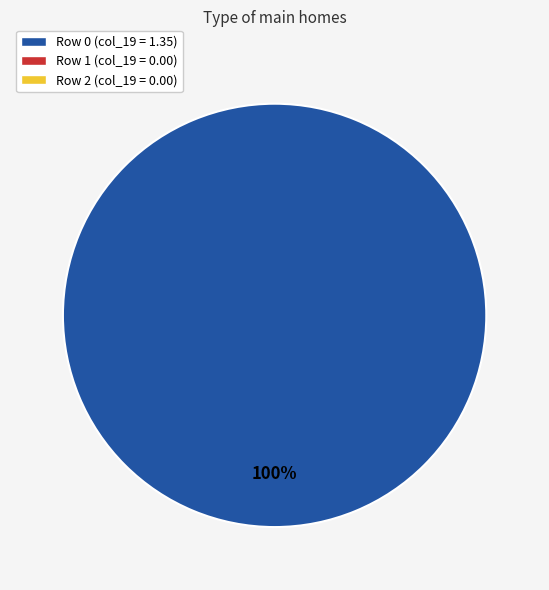

Is there a majority slice in this chart?

Yes